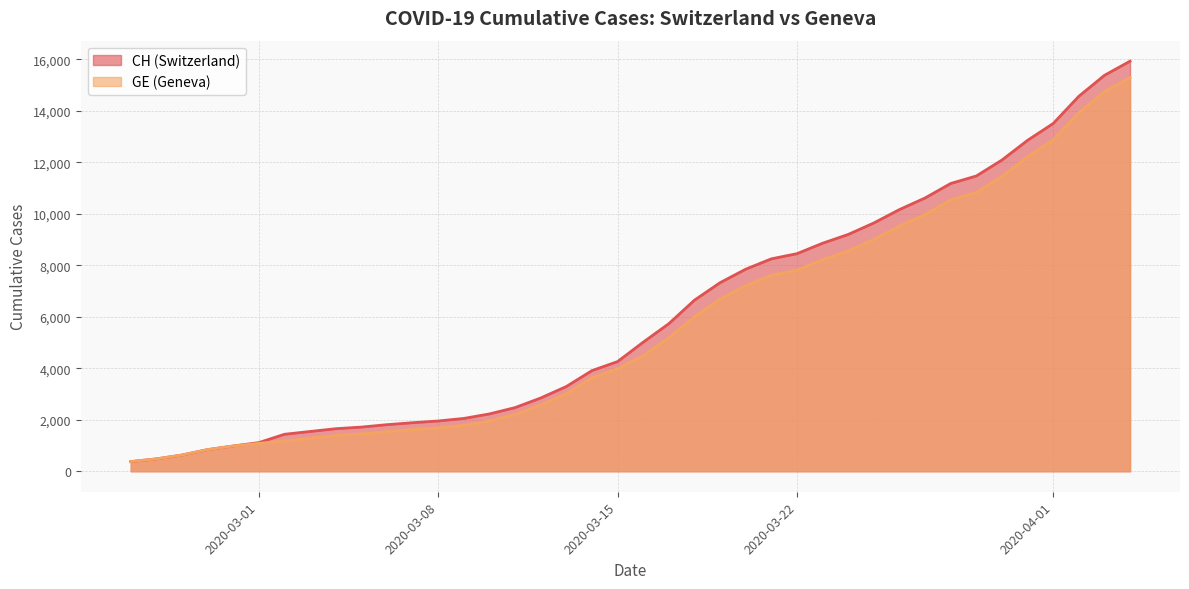

What is the minimum value for GE?

375